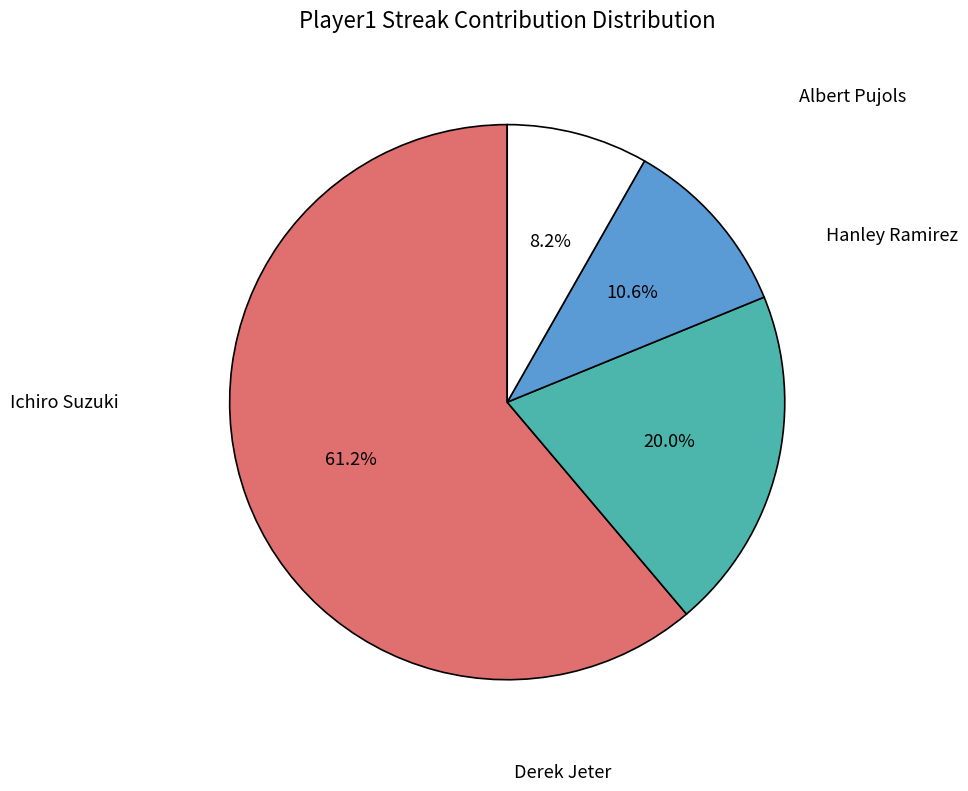

To the nearest percent, what is the average slice percentage?

25%